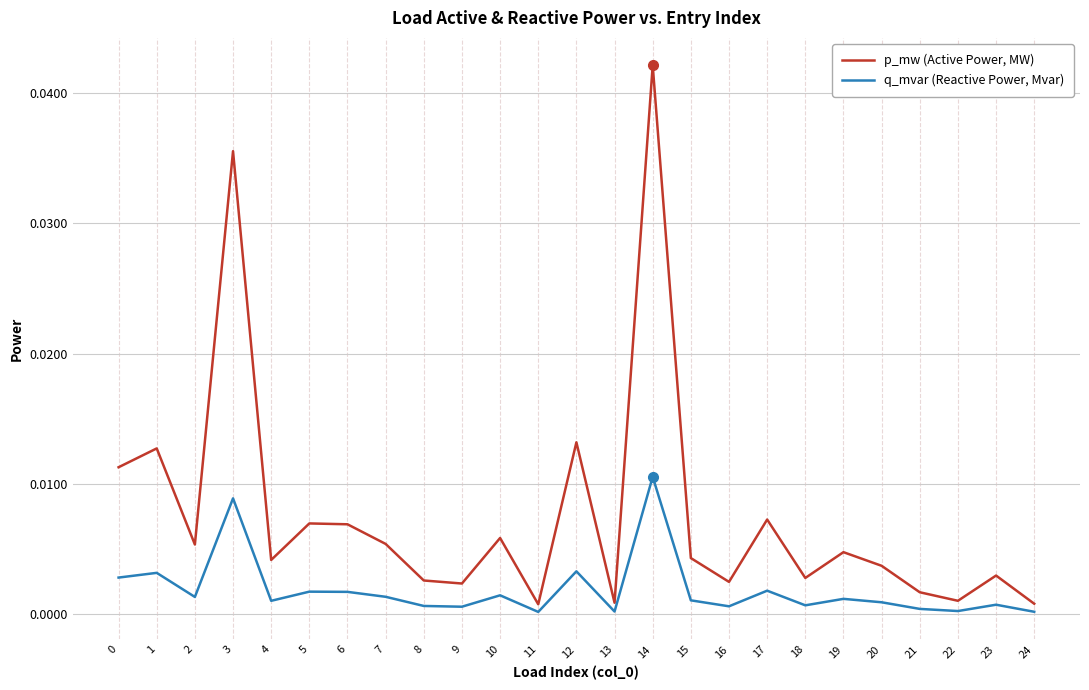

True or false: p_mw (Active Power, MW) has a value of 0.0 at 19.

True